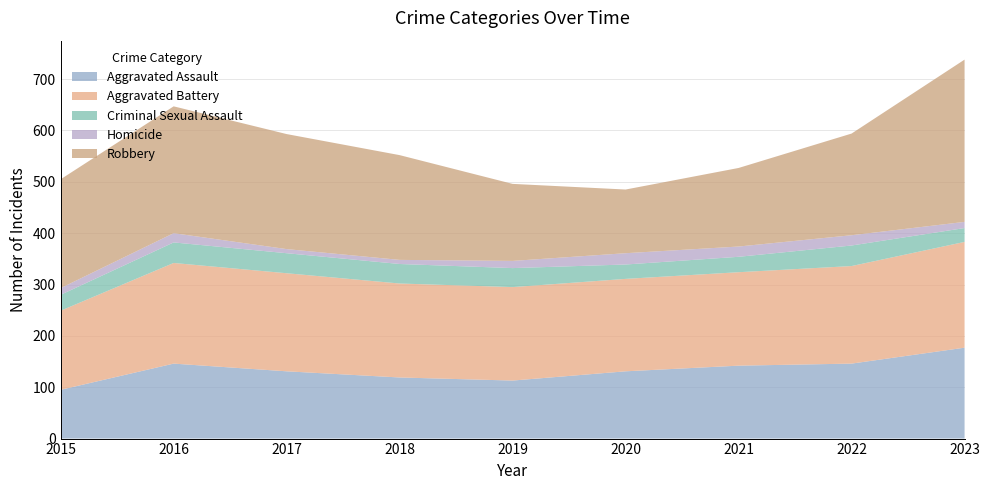

Reading left to right, what are all the values shown in this chart?

Aggravated Assault: 95	146	131	119	113	131	142	146	177
Aggravated Battery: 154	196	191	183	182	180	182	190	206
Criminal Sexual Assault: 31	40	39	38	37	28	30	40	27
Homicide: 13	18	8	8	14	22	20	20	12
Robbery: 212	247	224	204	150	124	153	198	316